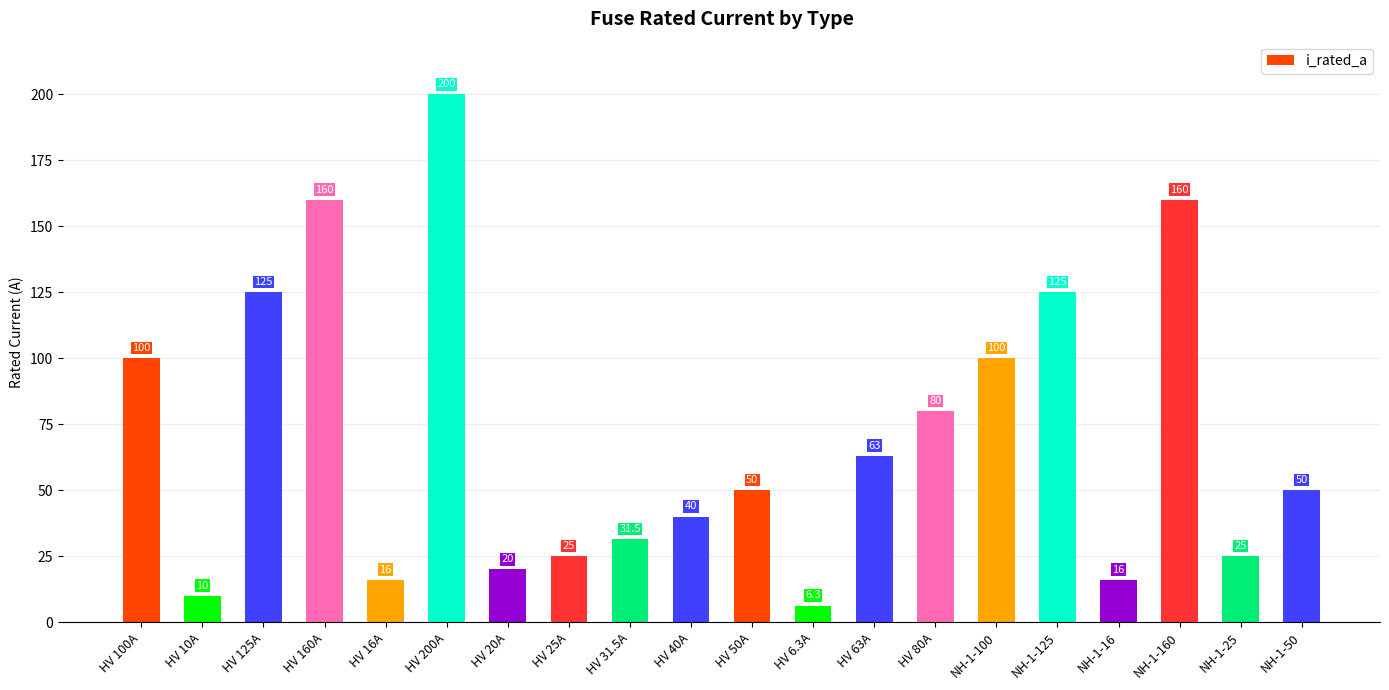

True or false: the data shows 16.5 at HV 63A.

False